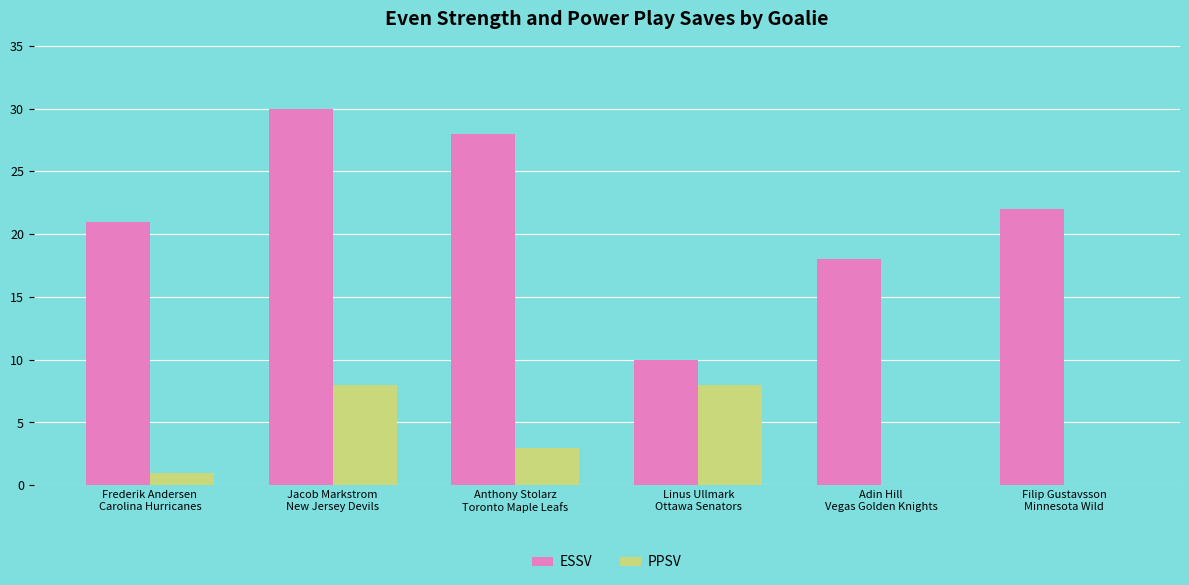

Reading right to left, extract all data points from this chart.

ESSV: 22	18	10	28	30	21
PPSV: 0	0	8	3	8	1